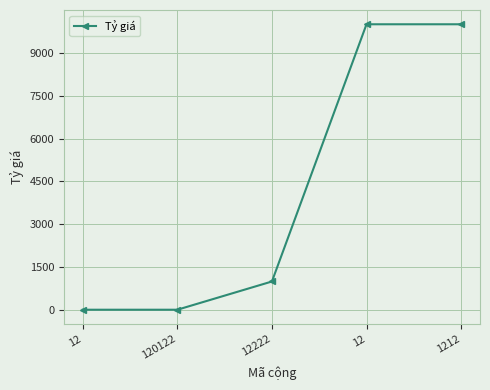

At which category does the chart reach its peak across all series?

12